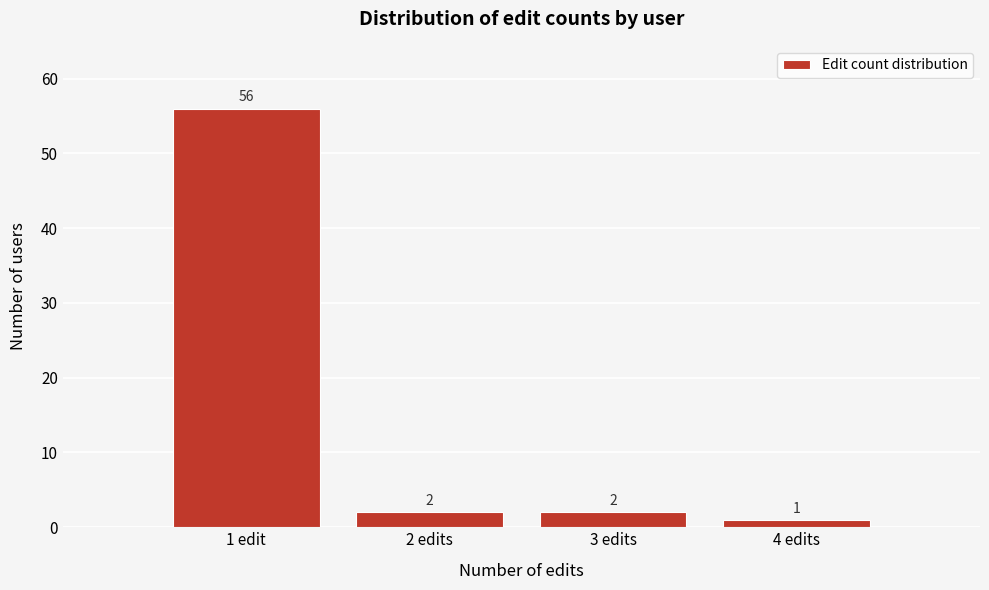

Reading left to right, extract all data points from this chart.

56	2	2	1